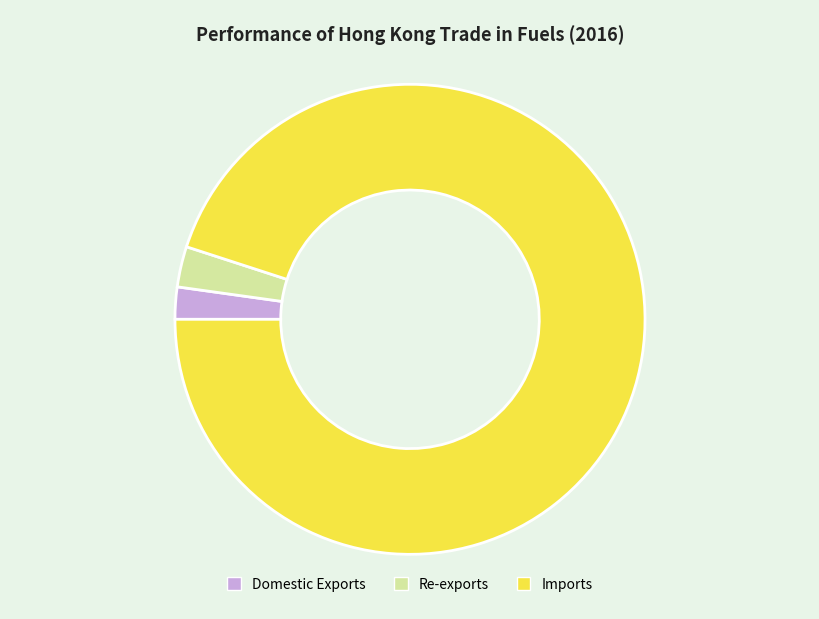

What is the smallest slice in the pie chart?

Domestic Exports